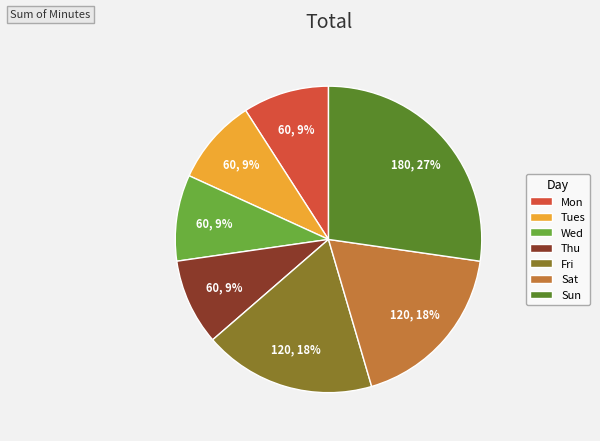

How many segments does this pie chart have?

7